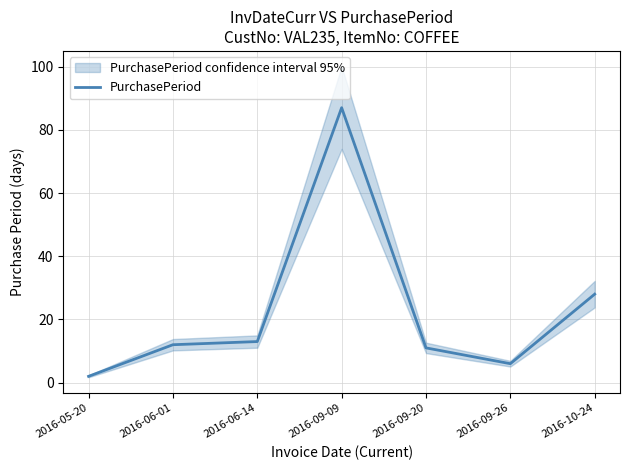

Reading left to right, list all the values displayed in this chart.

2	12	13	87	11	6	28